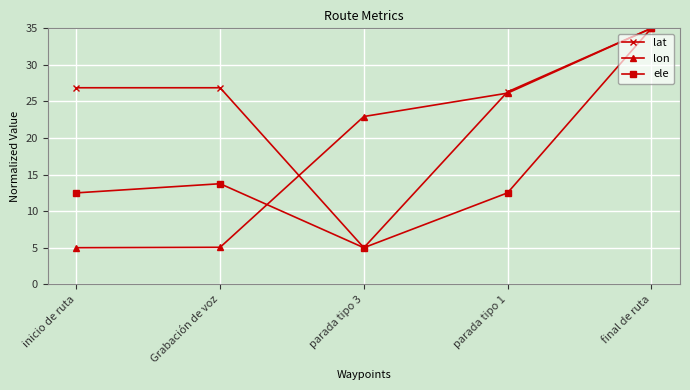

What is the lowest value of the lon series?

5.0